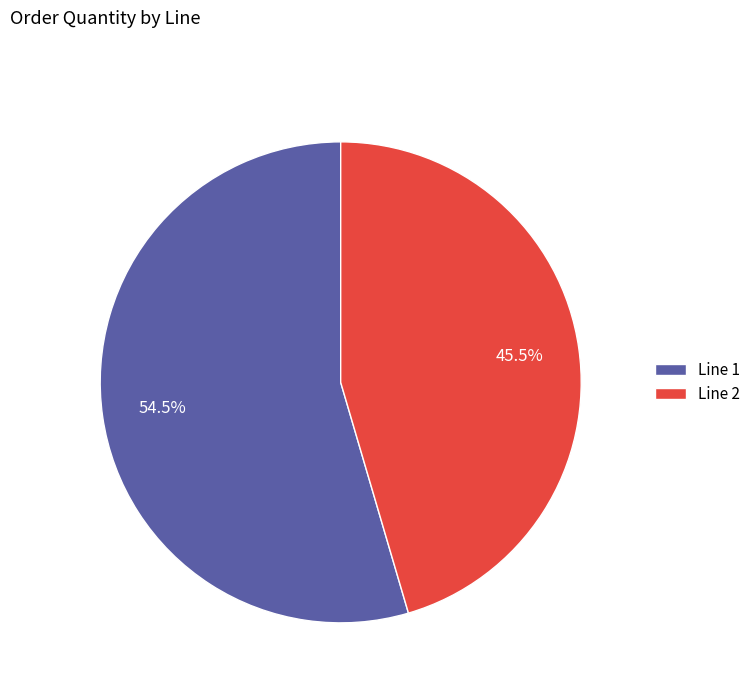

To the nearest percent, what is the average slice percentage?

50%